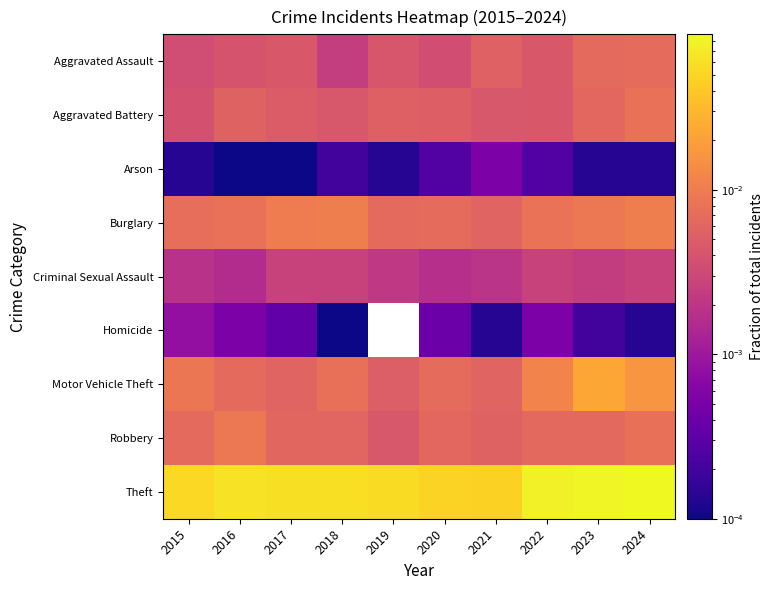

List the series in order of their peak value, lowest first.

Arson, Homicide, Criminal Sexual Assault, Aggravated Assault, Aggravated Battery, Robbery, Burglary, Motor Vehicle Theft, Theft